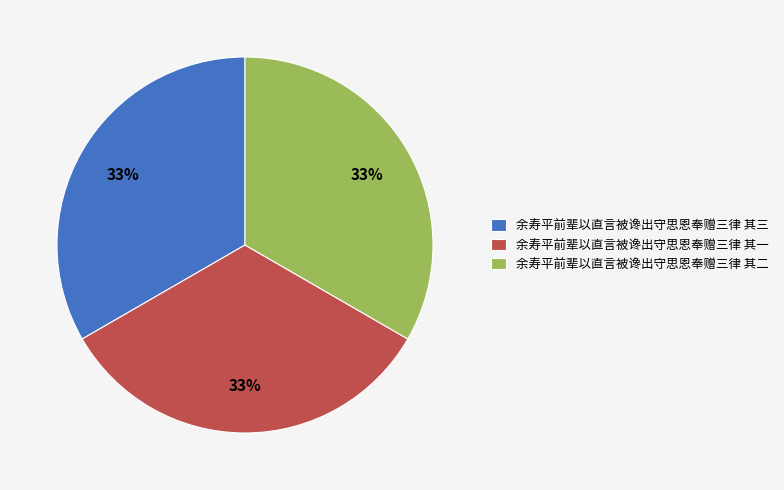

Approximately how many times larger is the value at 余寿平前辈以直言被谗出守思恩奉赠三律 其二 compared to 余寿平前辈以直言被谗出守思恩奉赠三律 其三?

1.0